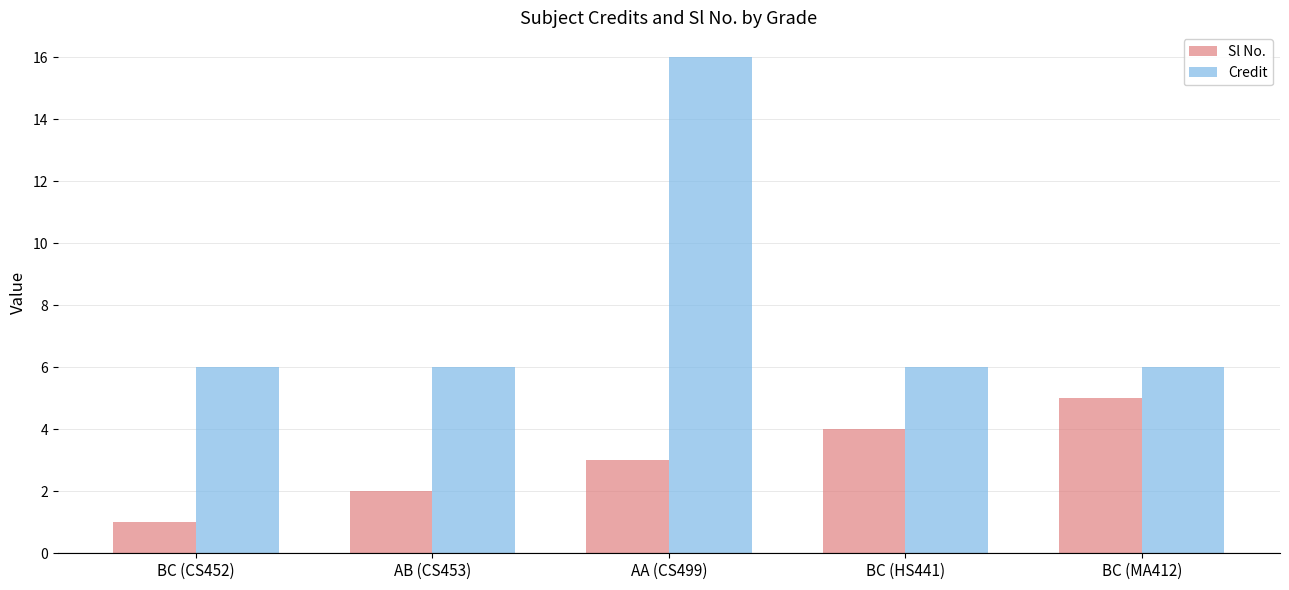

How many bars are there in each group?

2